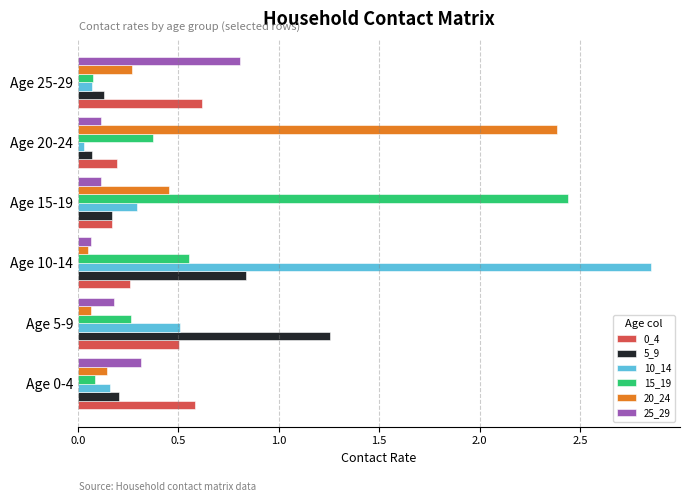

How many categories are shown in the chart?

6